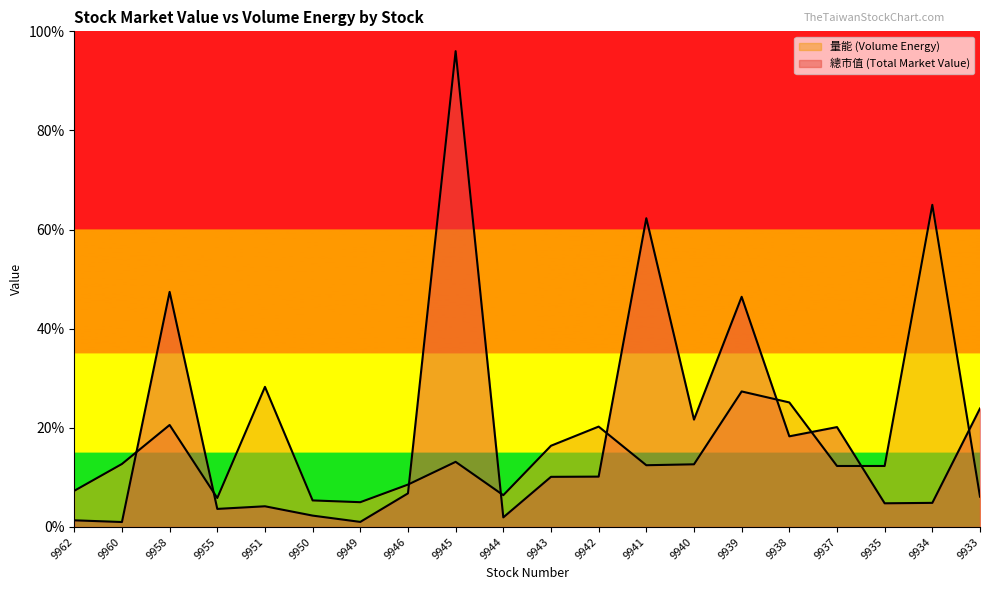

The value of 量能 at 9955 is 3.8. True or false?

False